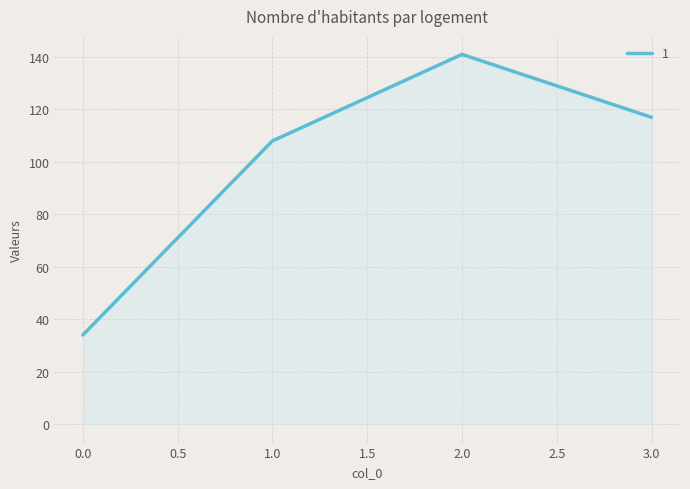

How many lines are shown in the chart?

1